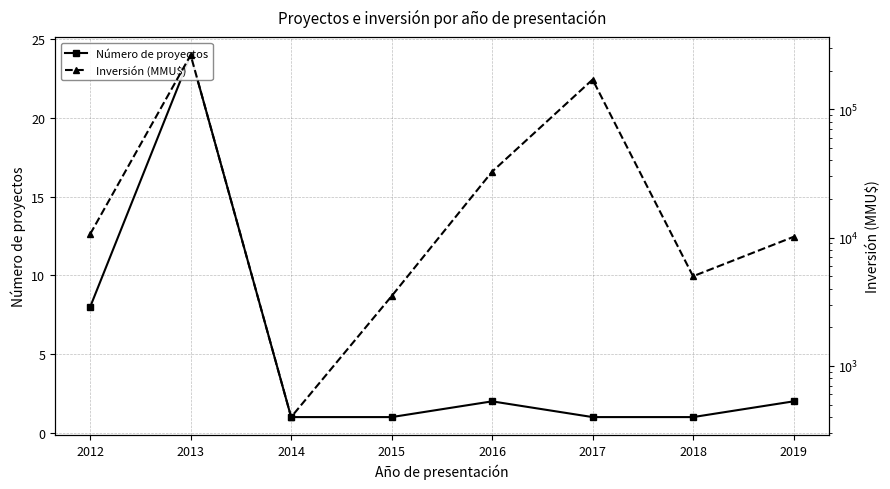

What is the sum of all Número de proyectos values?

40